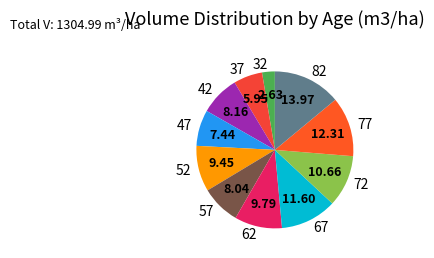

How many segments does this pie chart have?

11